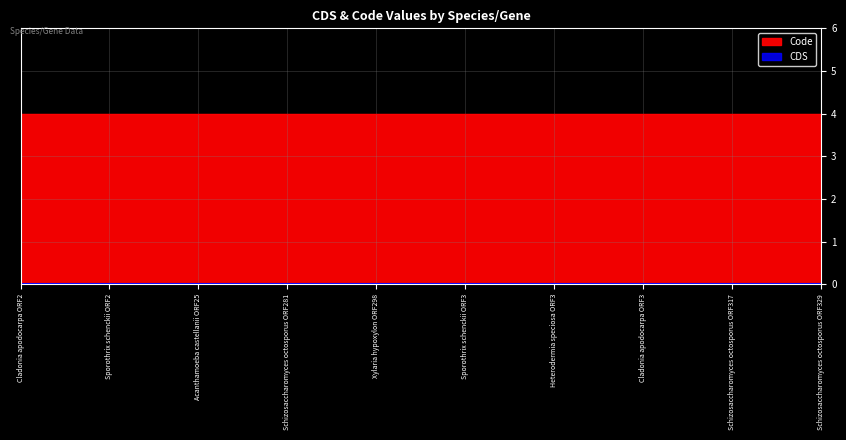

True or false: CDS has a value of 0 at Heterodermia speciosa ORF3.

True